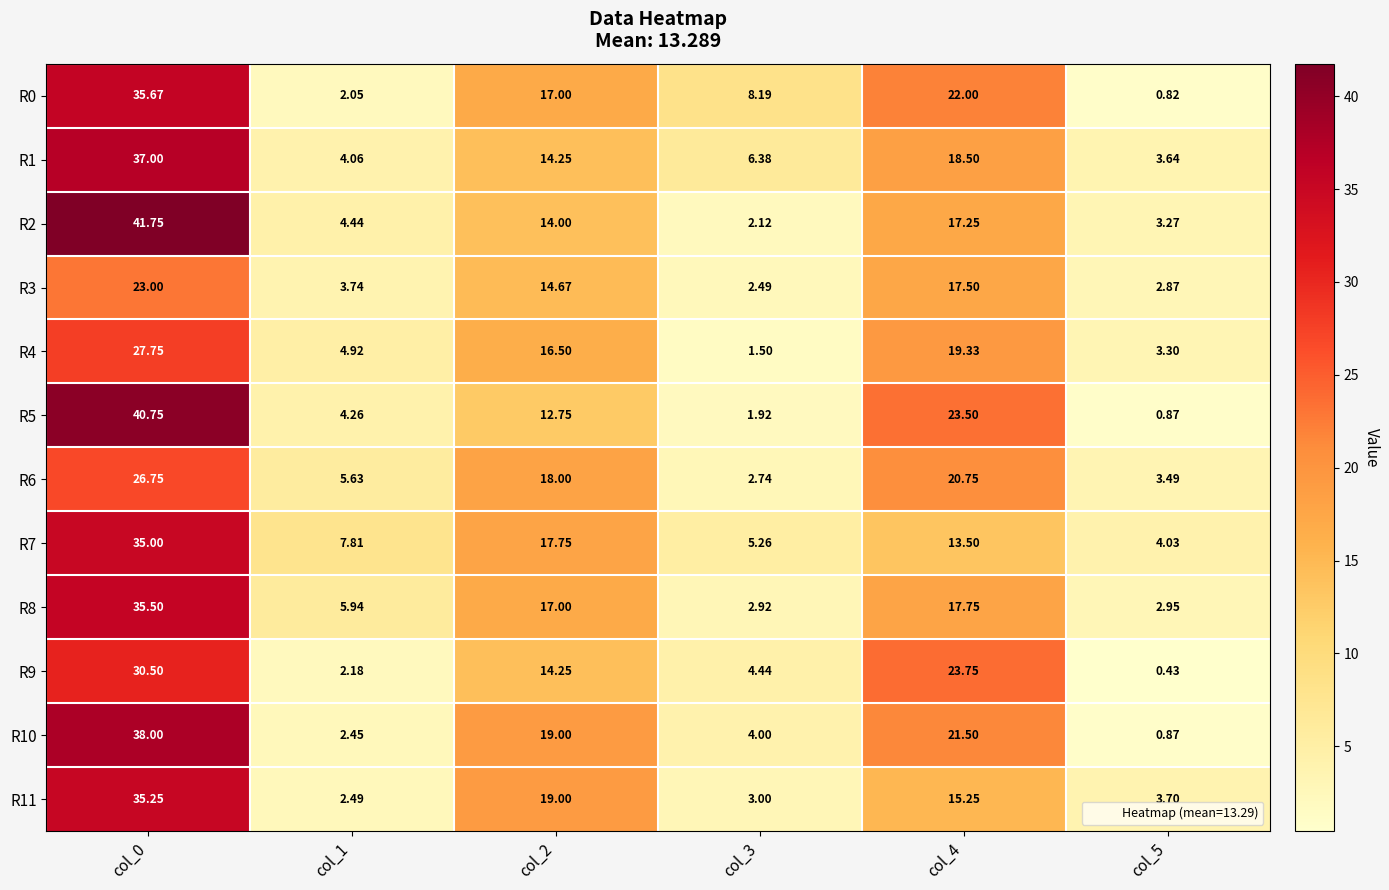

Is the value of R6 at col_0 greater than the value of R5 at col_0?

No